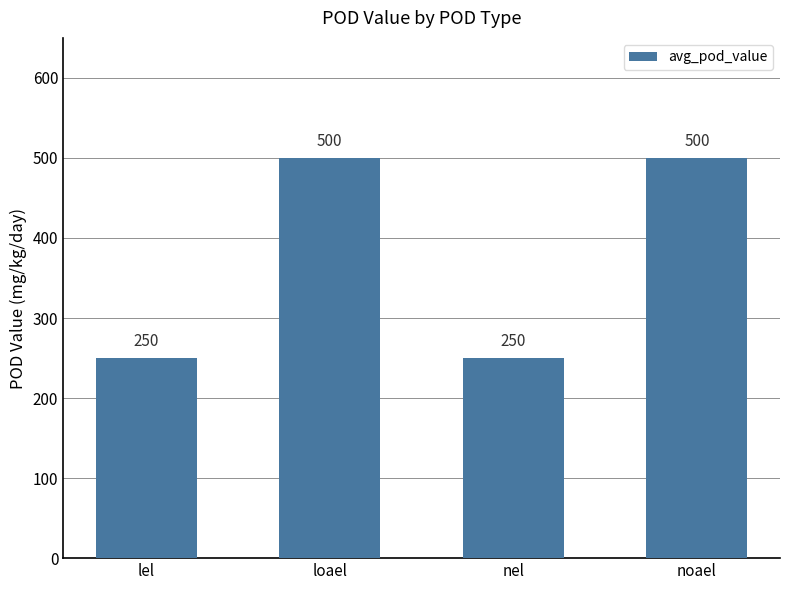

Between loael and nel, which is larger?

loael